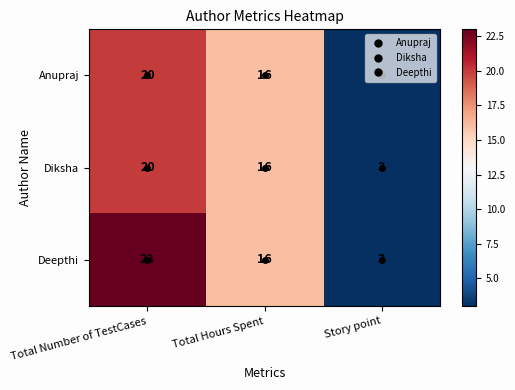

Which category has the lowest value in the Anupraj series?

Story point